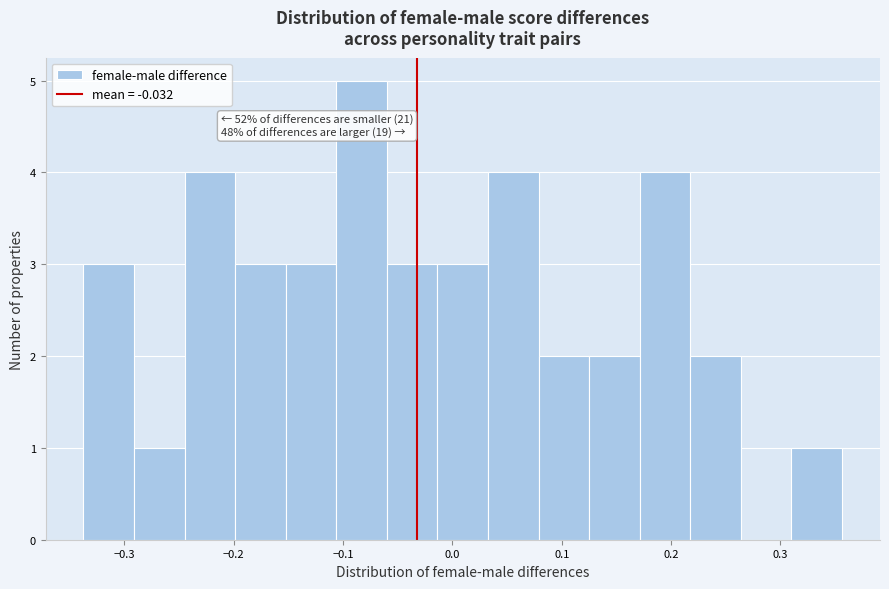

Which range on the x-axis has the tallest bar?

-0.11 to -0.06